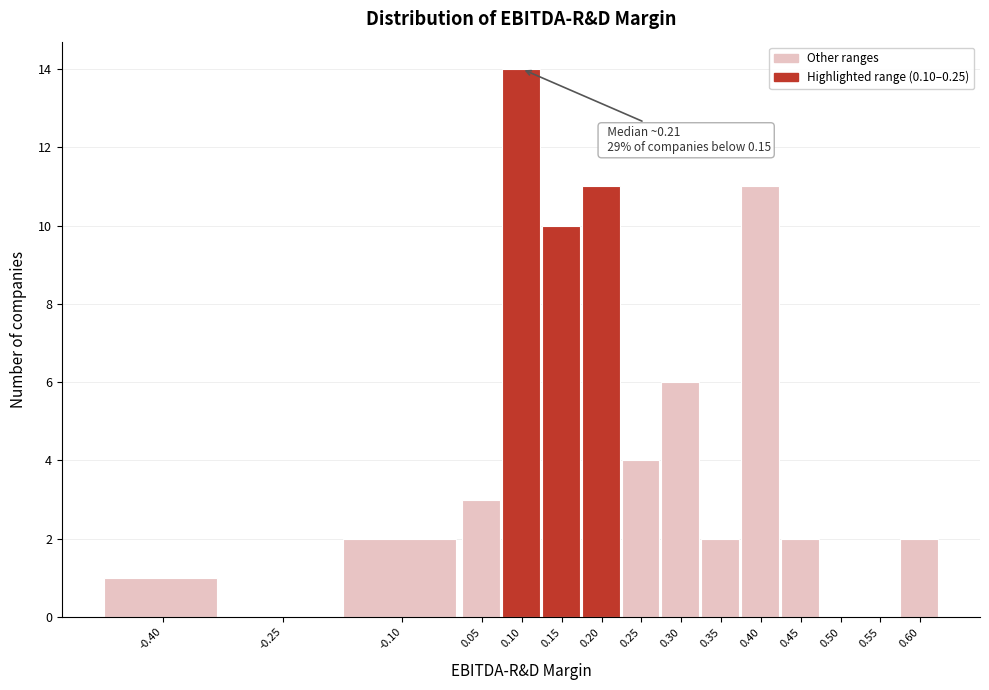

Reading left to right, extract all data points from this chart.

-0.40=1	-0.25=0	-0.10=2	0.05=3	0.10=14	0.15=10	0.20=11	0.25=4	0.30=6	0.35=2	0.40=11	0.45=2	0.50=0	0.55=0	0.60=2